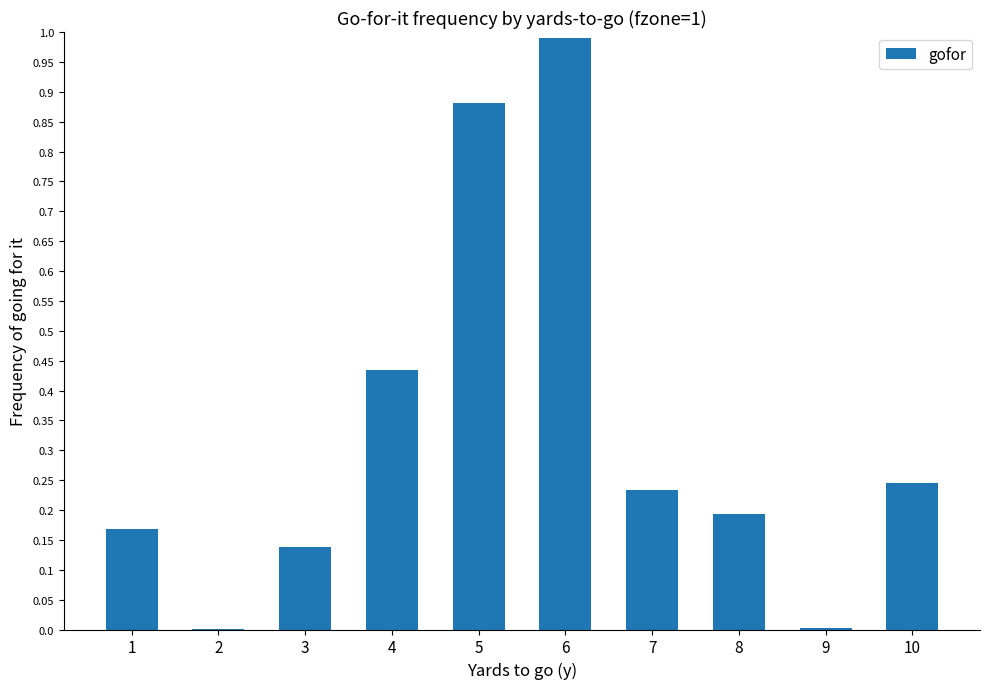

What is the change in value from 2 to 3?

+0.1